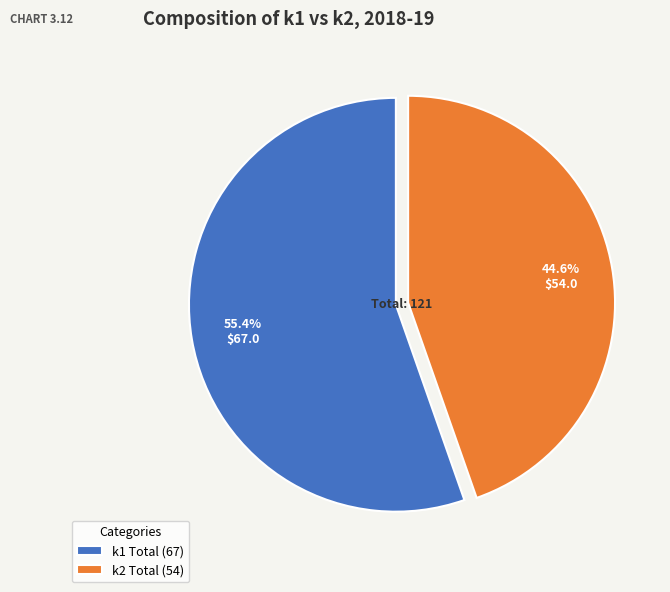

Approximately how many times larger is the value at k1 Total (67) compared to k2 Total (54)?

1.2